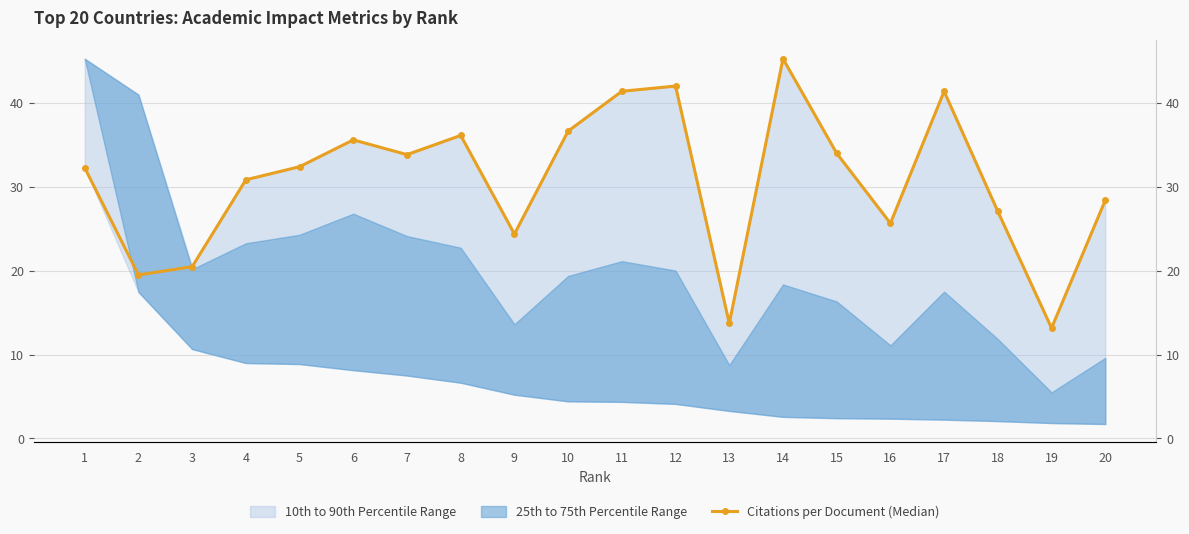

How many data points are above 32?

11